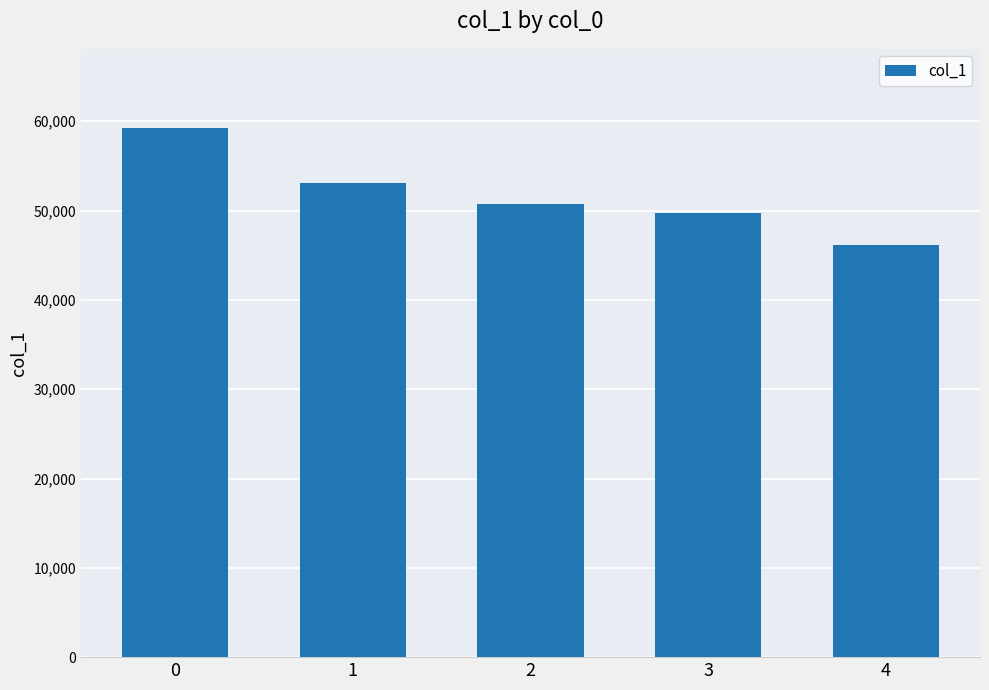

What is the sum of all values?

258889